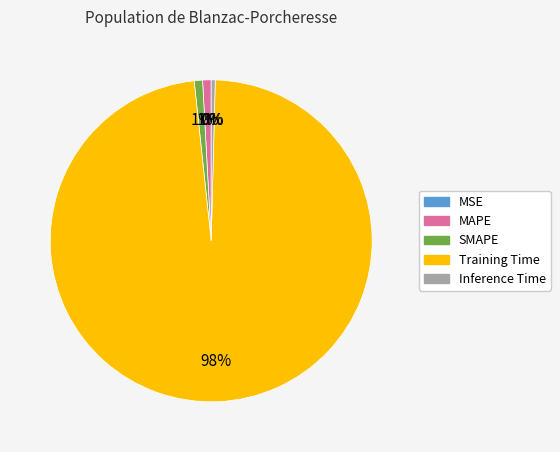

Is it true that Inference Time is 15% of the pie?

False